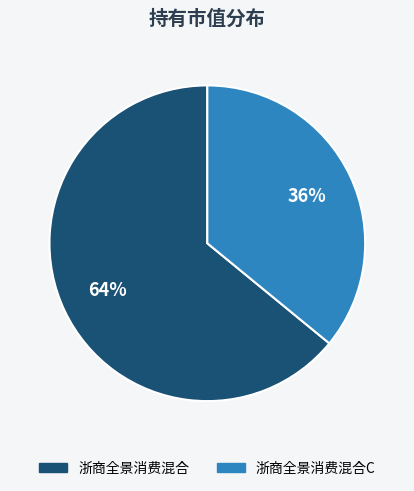

To the nearest percent, what is the combined percentage of 浙商全景消费混合 and 浙商全景消费混合C?

100%